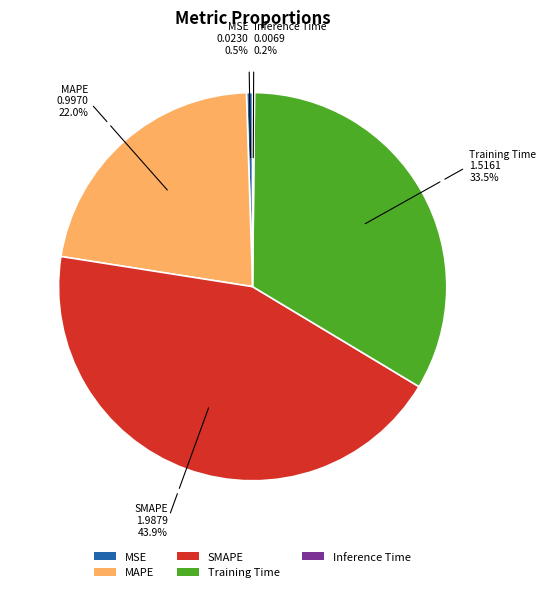

How much of the chart is everything except SMAPE?

56.1%